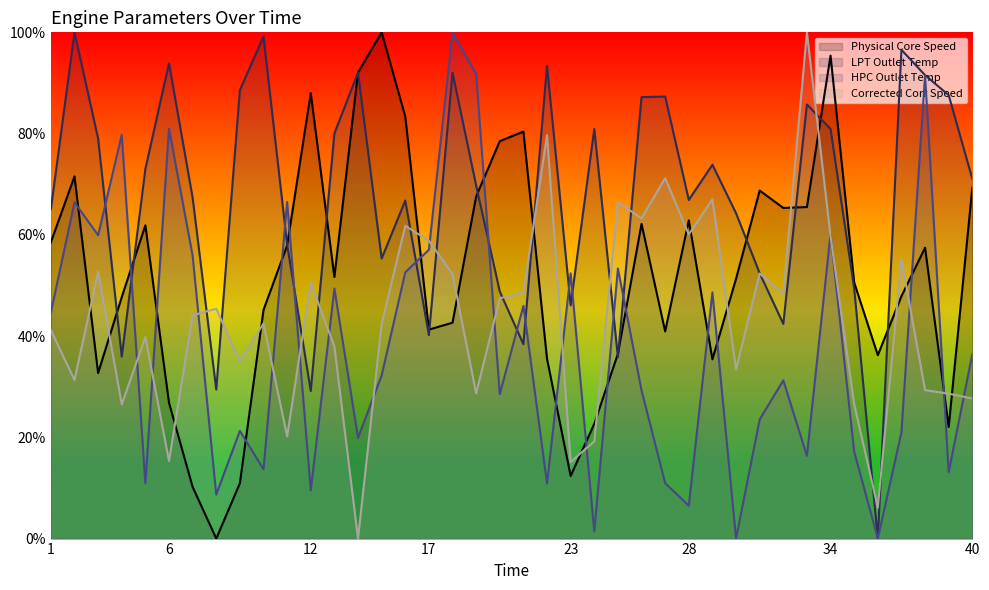

Rank the categories by Physical Core Speed value from highest to lowest.

15, 34, 14, 12, 16, 21, 20, 2, 40, 31, 19, 33, 32, 28, 26, 5, 1, 11, 38, 13, 30, 35, 37, 4, 10, 18, 17, 27, 25, 36, 22, 29, 3, 6, 24, 39, 23, 9, 7, 8